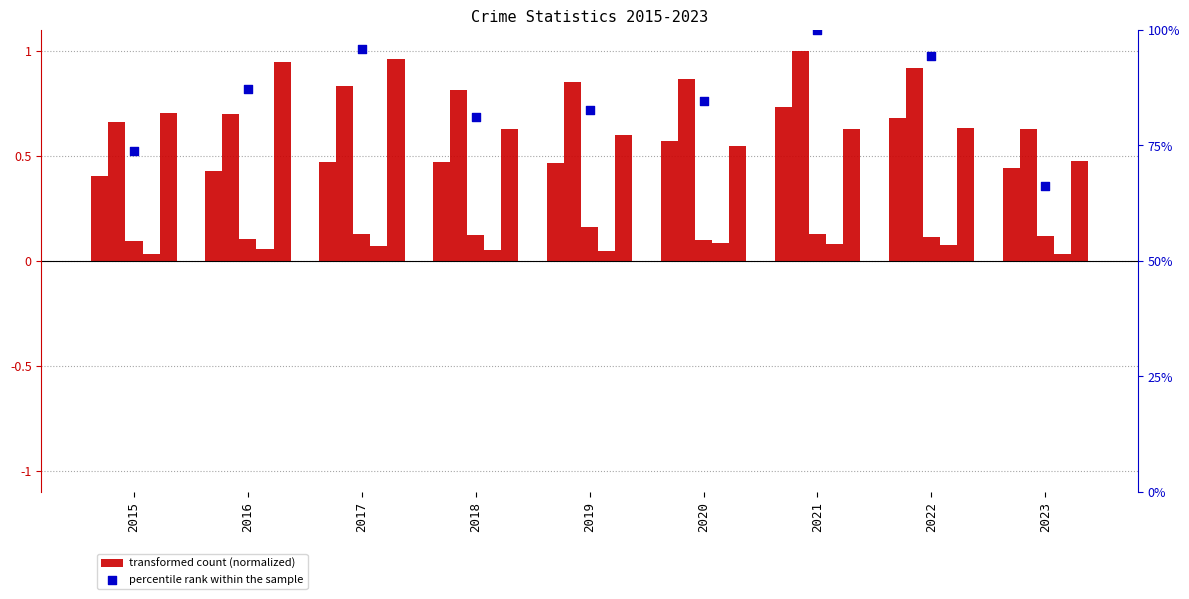

What is the total value across all series at 2023?

67.8